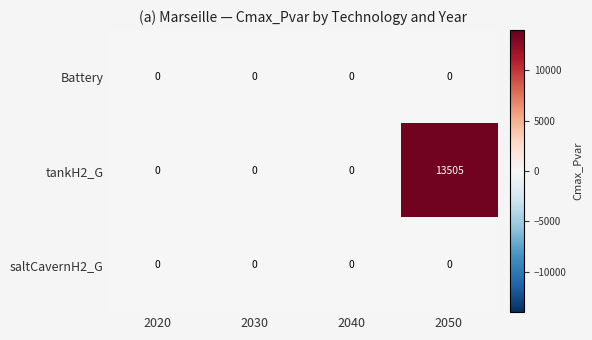

What is the greatest value displayed?

13505